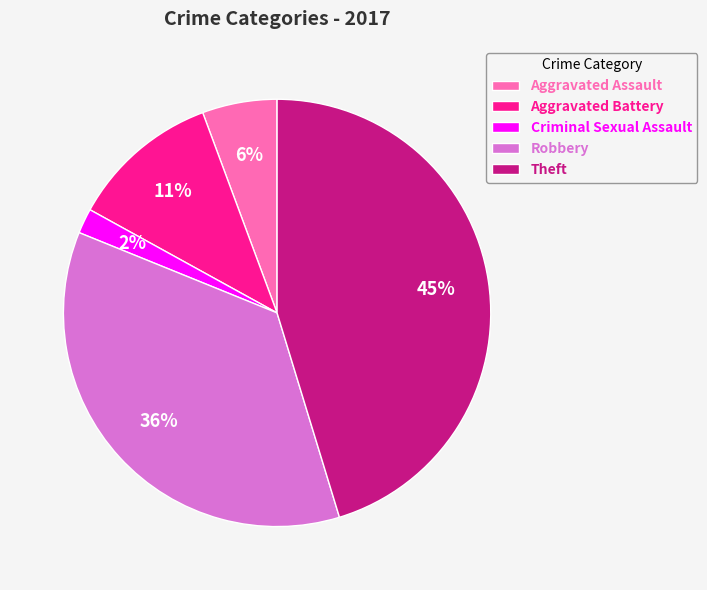

Is there any slice that represents more than half of the pie?

No